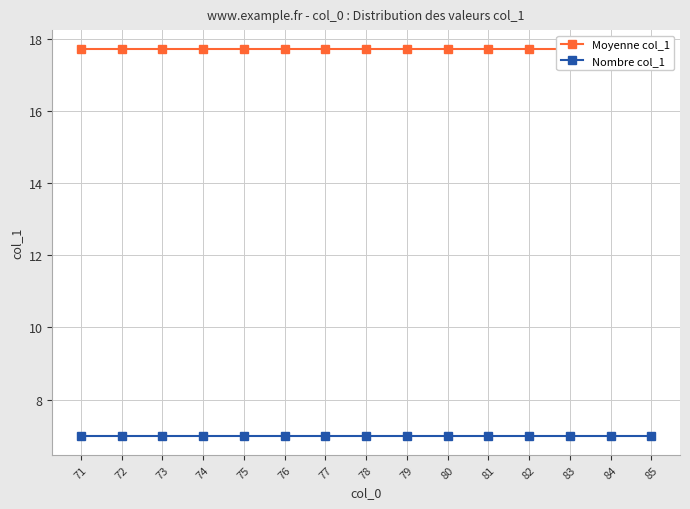

True or false: Nombre col_1 and Moyenne col_1 cross at least once.

False